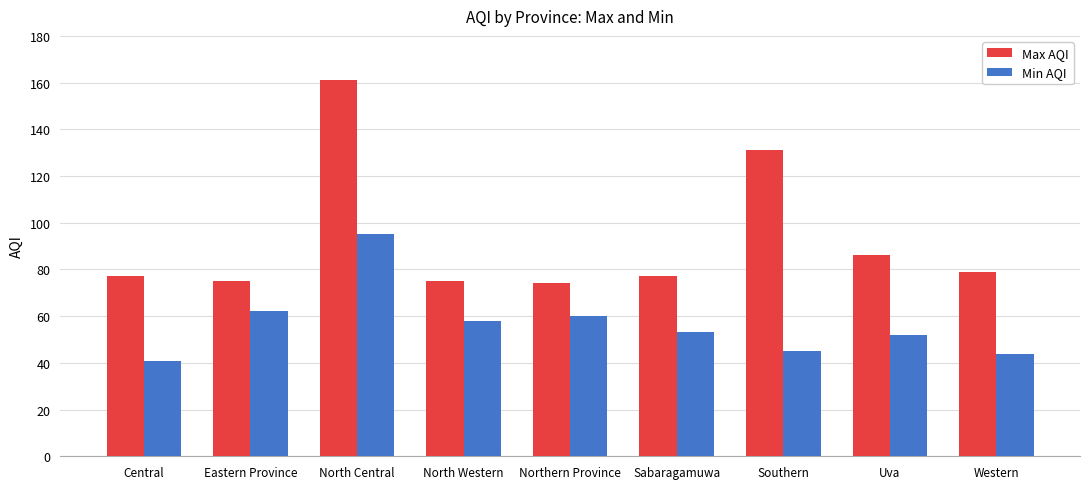

How many groups of bars are there?

9